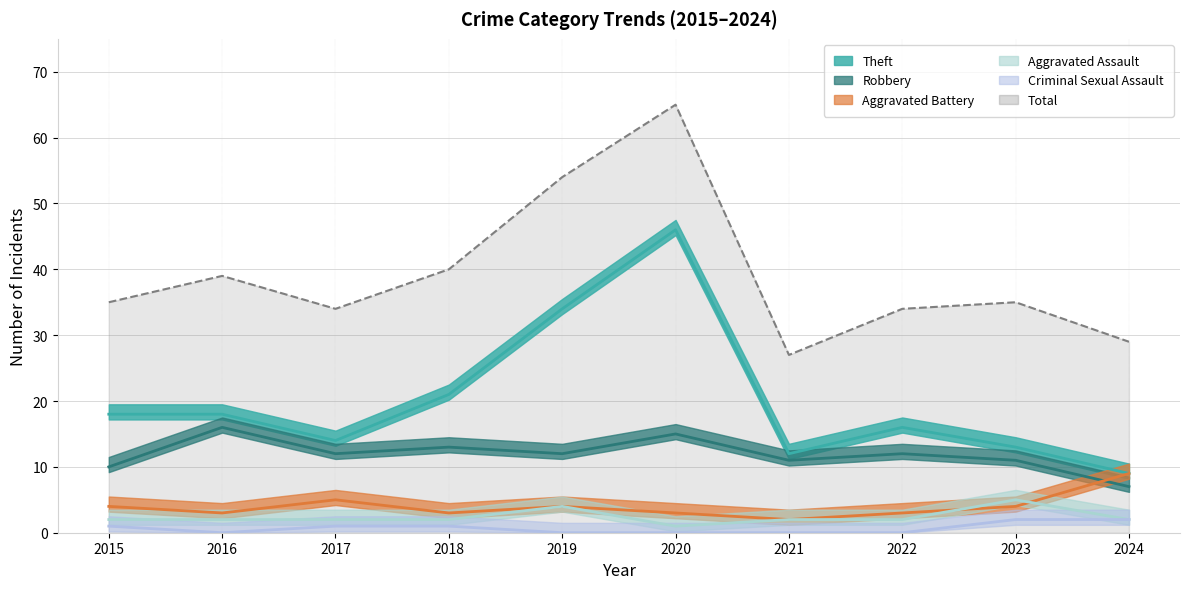

Rank the categories by Criminal Sexual Assault value from lowest to highest.

2016, 2019, 2020, 2021, 2022, 2015, 2017, 2018, 2023, 2024